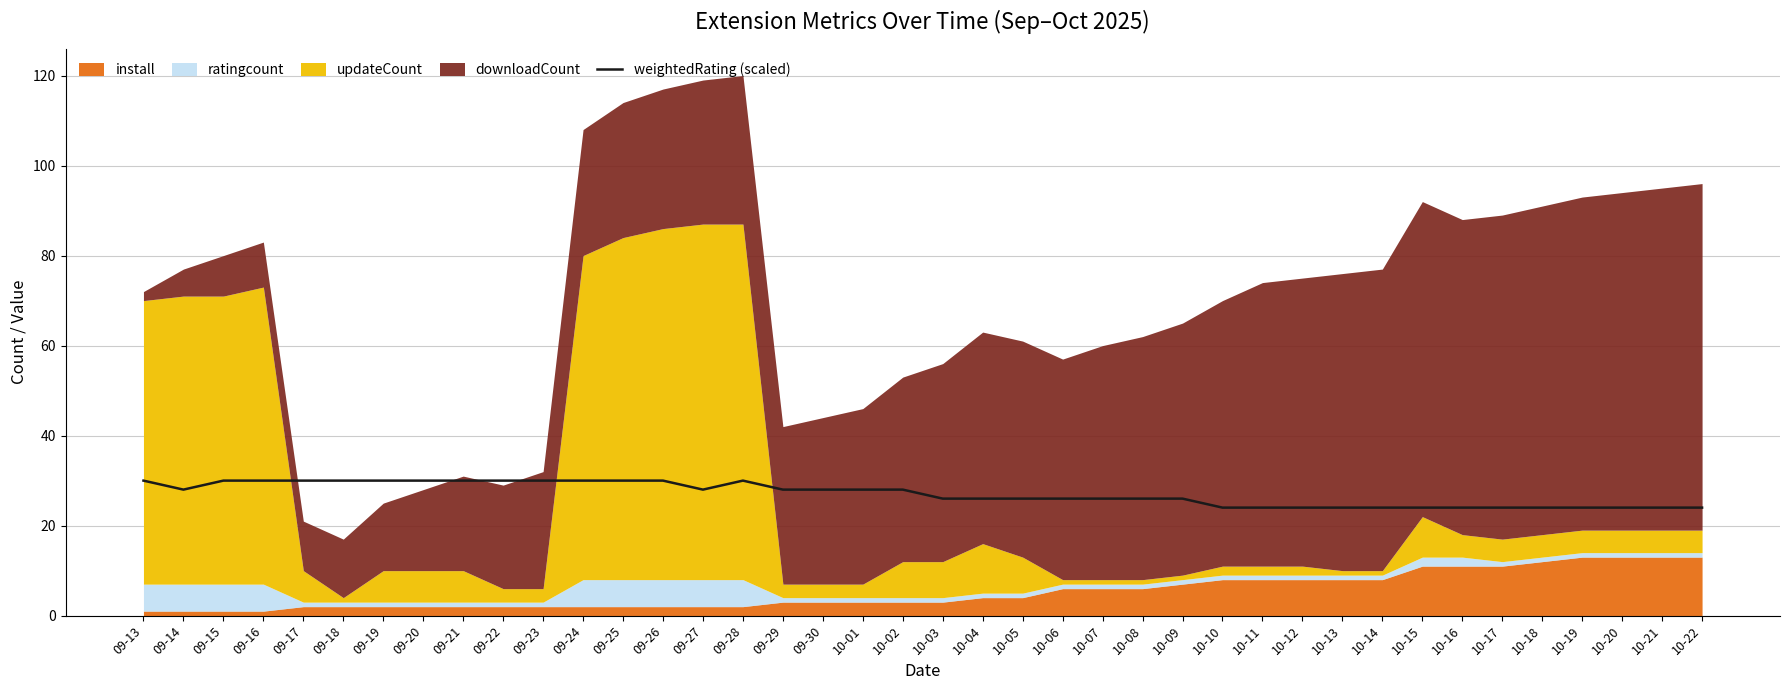

Where is the first local maximum?

09-28